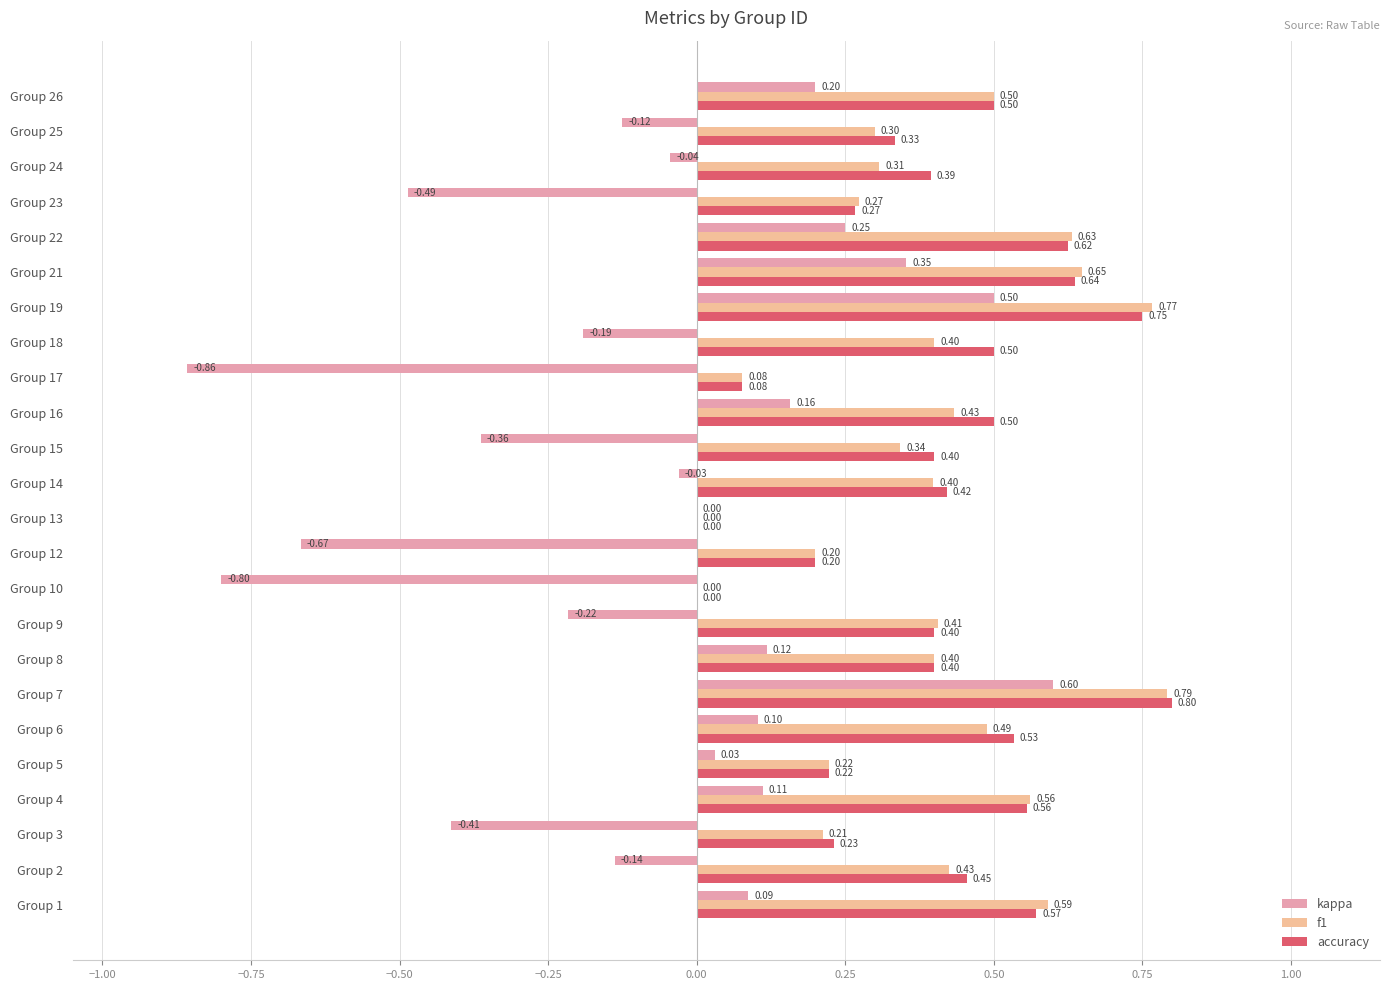

What is the sum of the accuracy values at Group 8 and Group 10?

0.4